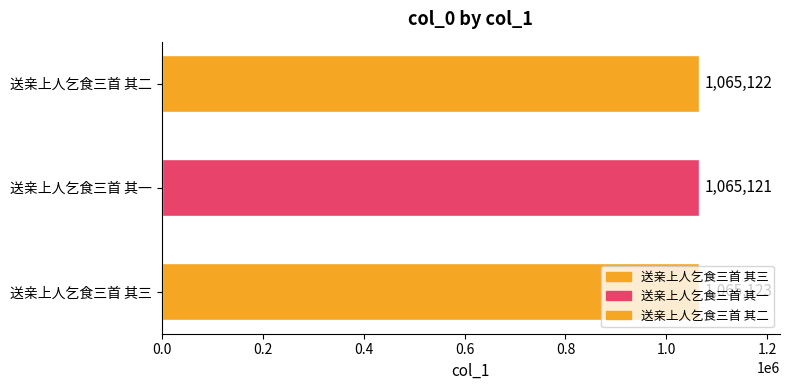

How many bars are there in total?

3